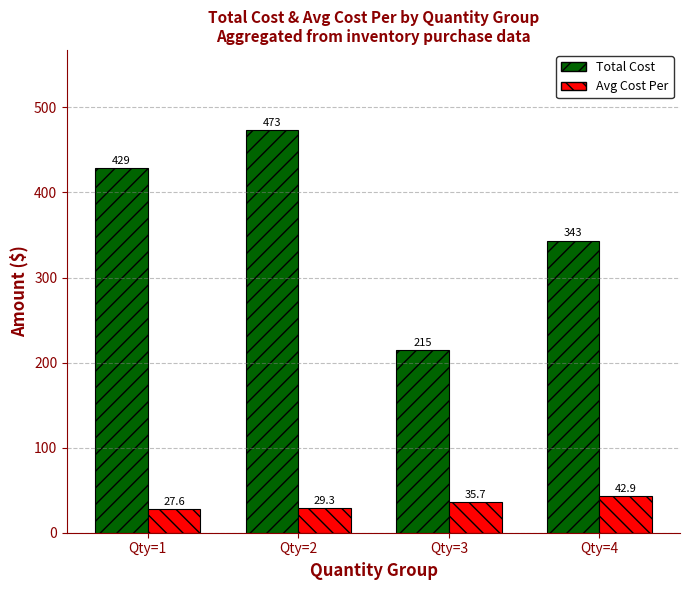

At how many categories does at least one series exceed 189?

4